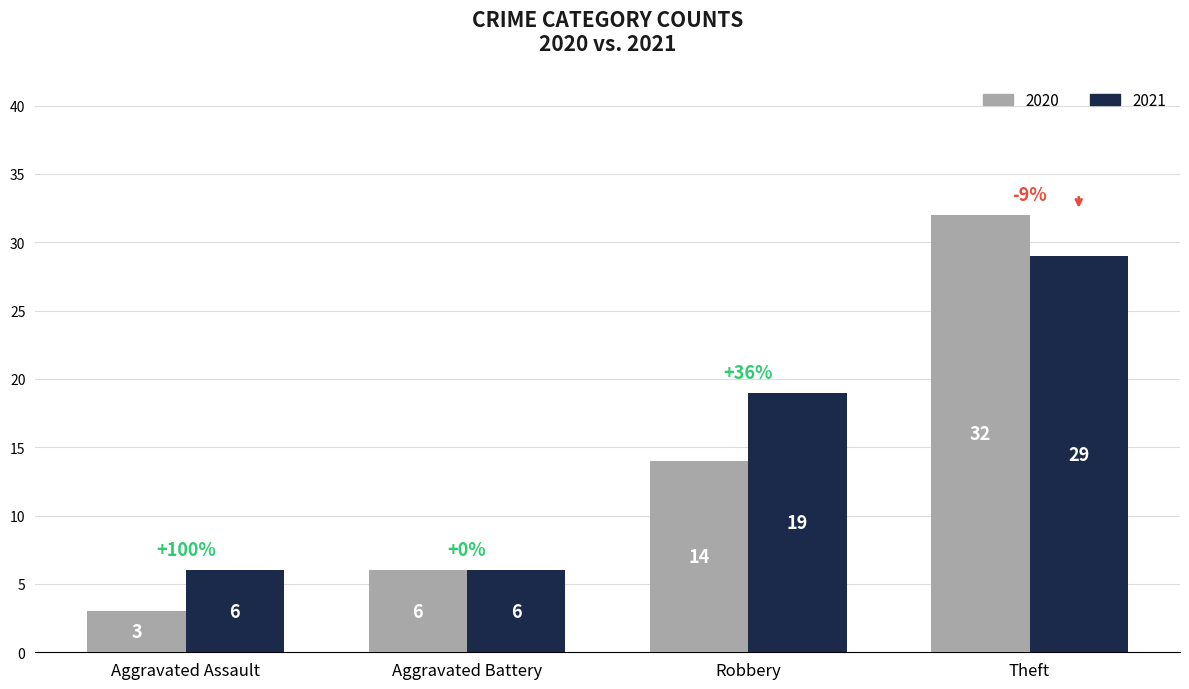

Rank the series by their average value, from highest to lowest.

2021, 2020